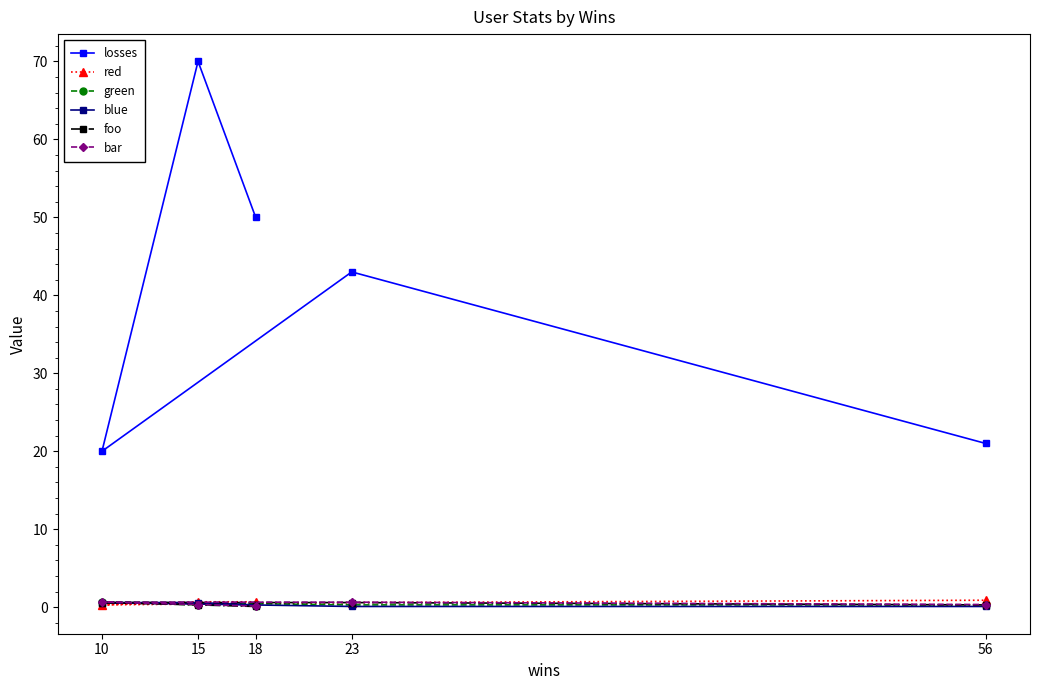

Rank the categories by losses value from lowest to highest.

10, 56, 23, 18, 15